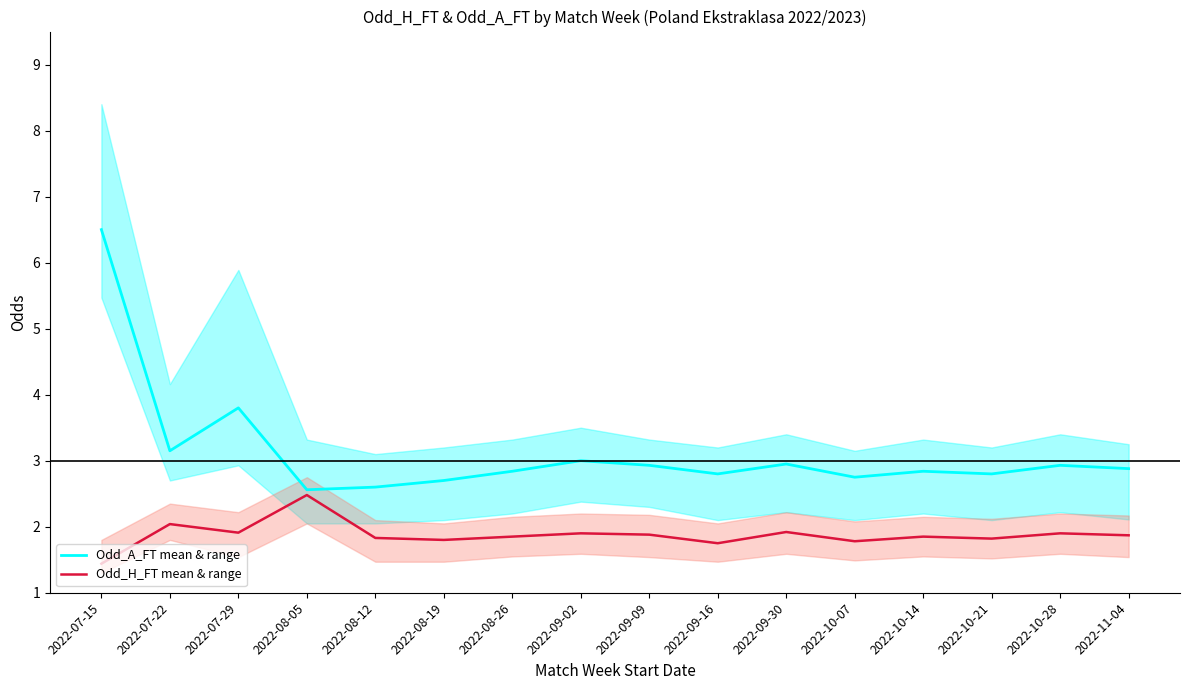

What is the total value across all series at 2022-07-29?

5.7